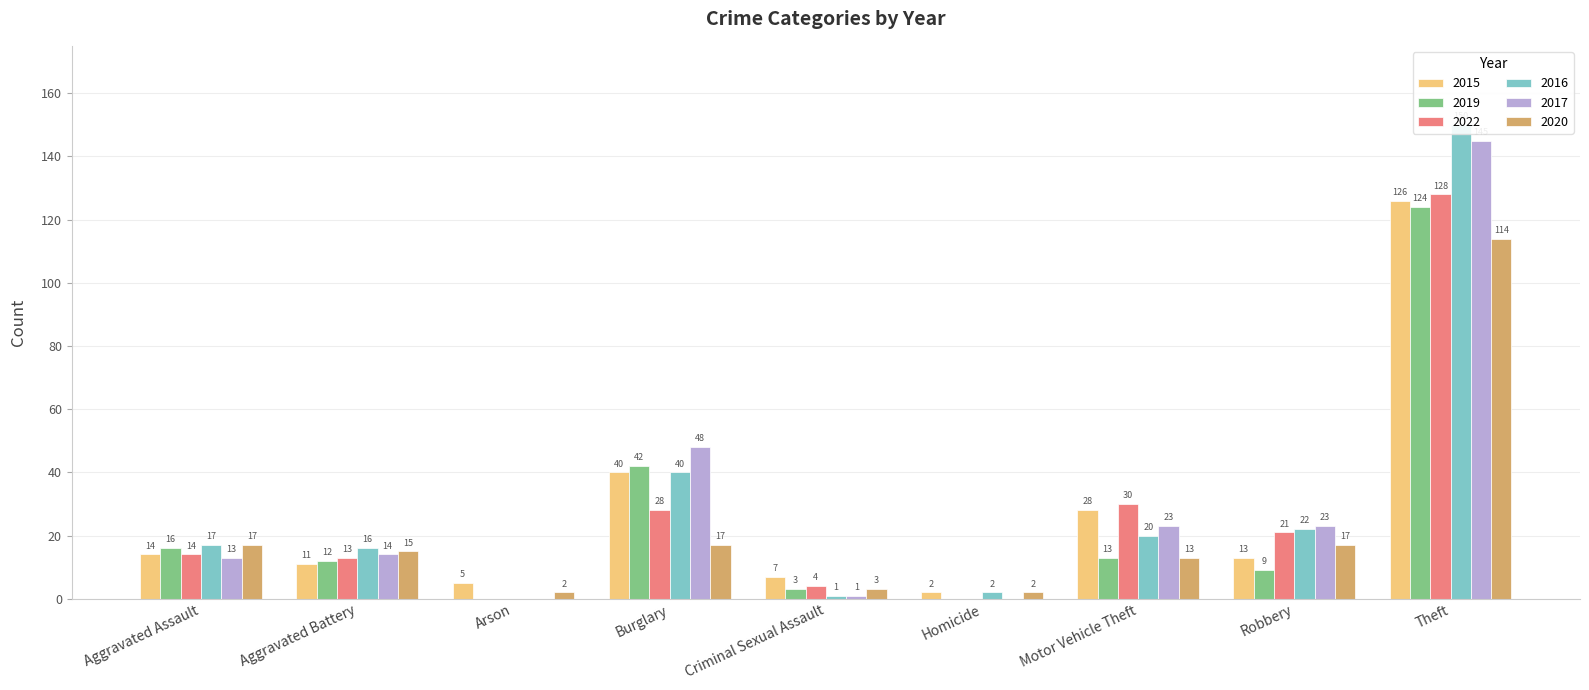

Which label corresponds to the smallest value in the chart?

Arson